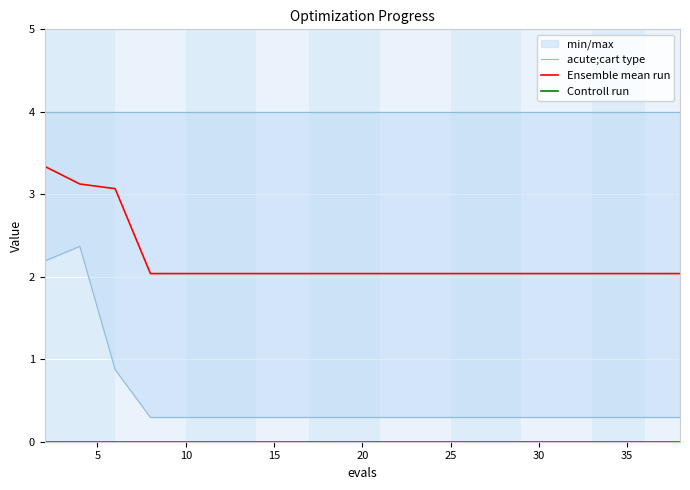

How many lines are shown in the chart?

3